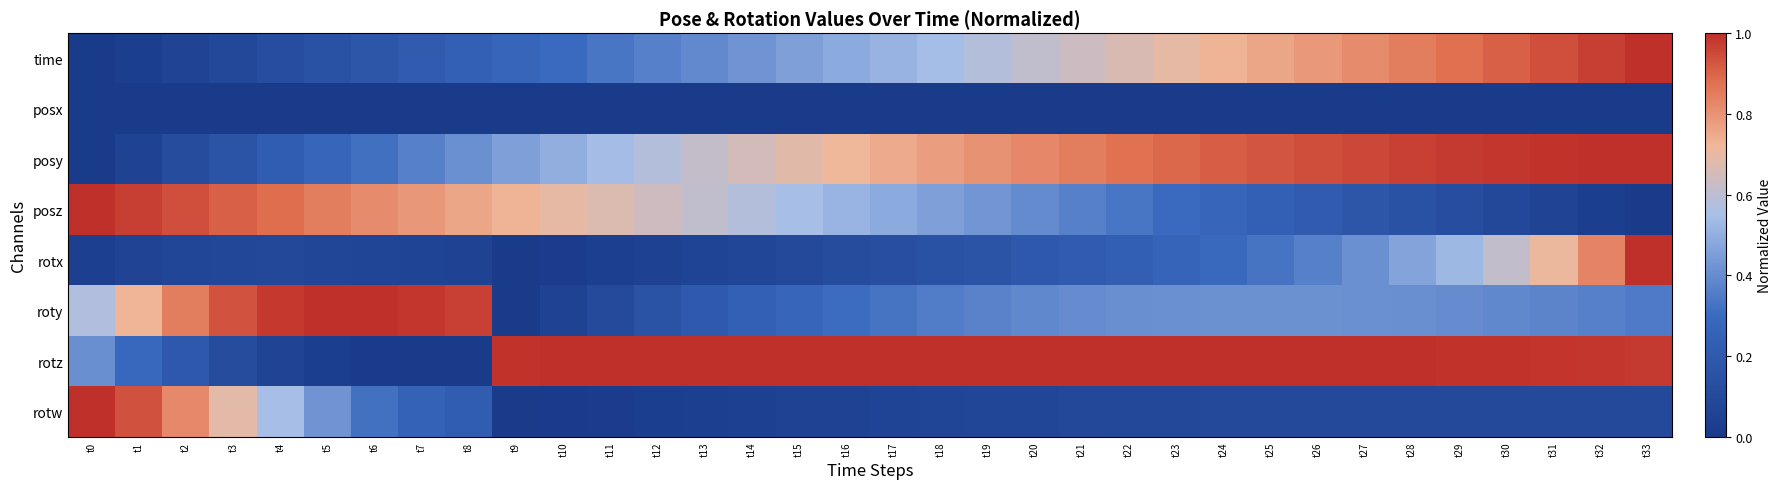

Which series changed the most between t6 and t28?

rotz